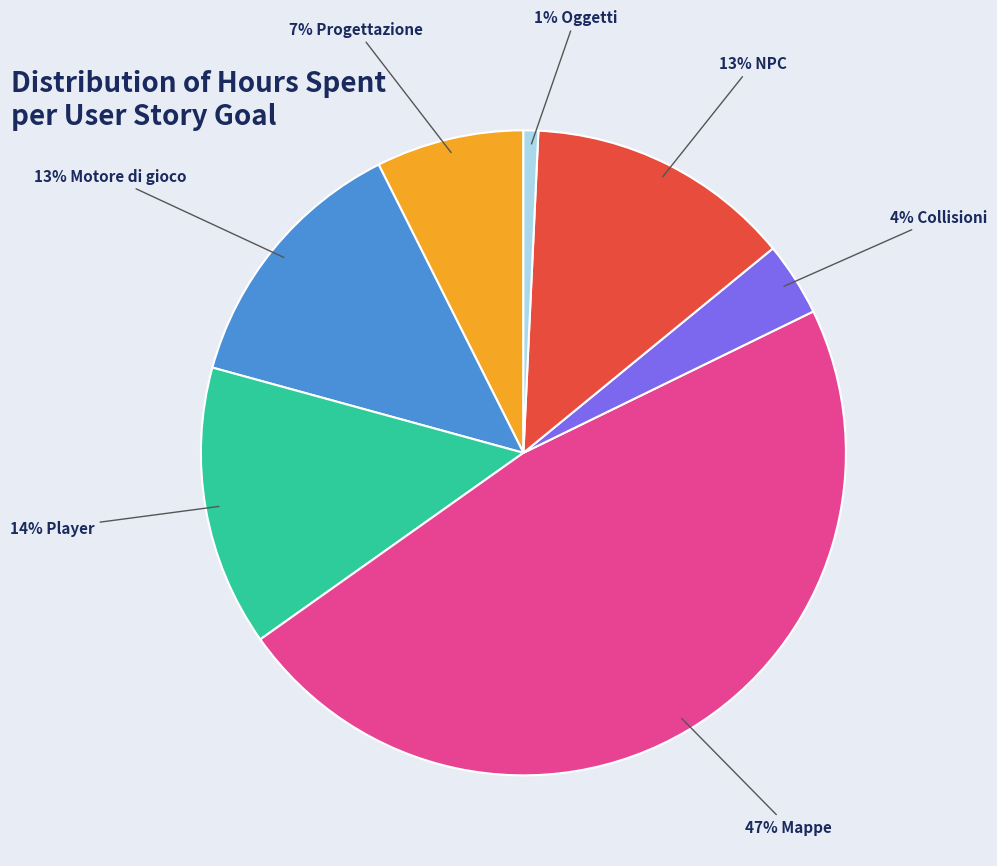

To the nearest percent, what is the average slice percentage?

14%